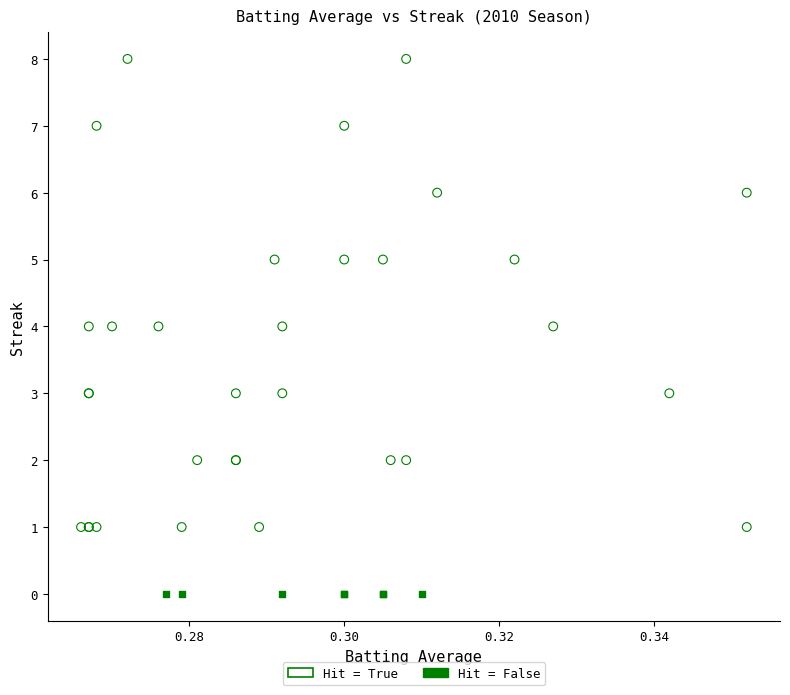

Which series reaches the maximum Y coordinate?

Hit = True